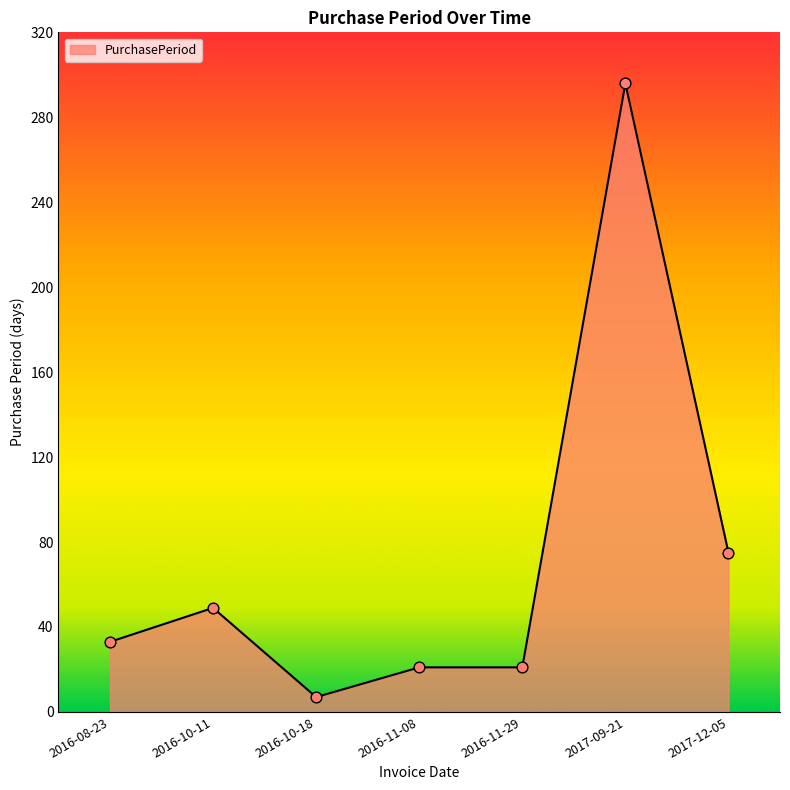

What is the change in value from 2016-10-18 to 2016-11-08?

+14